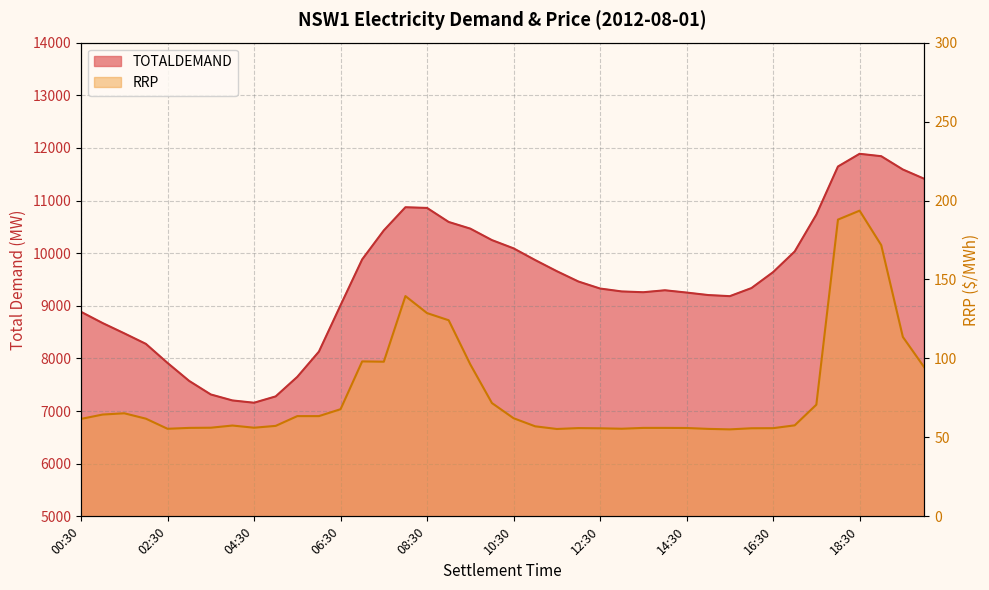

At which category does TOTALDEMAND reach its first local peak?

08:00